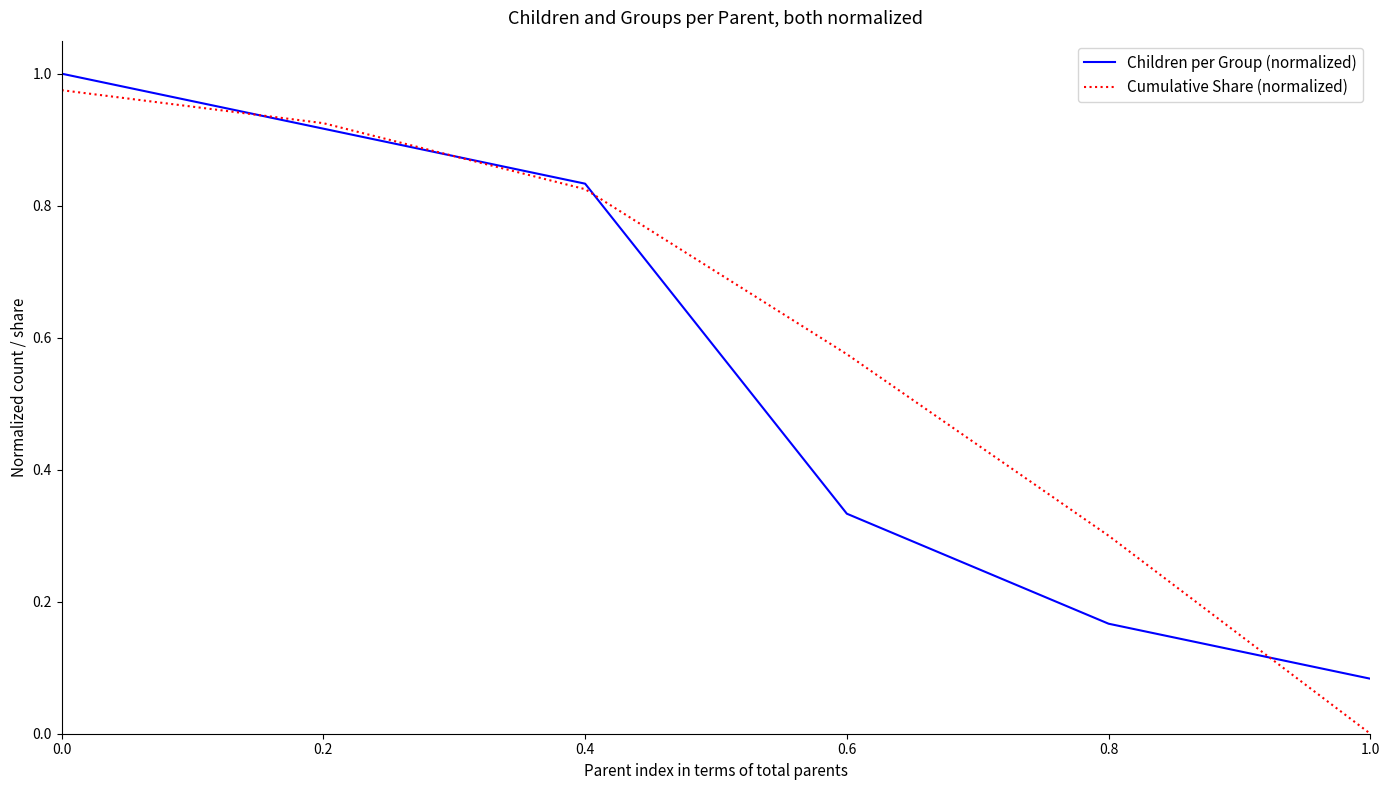

What are all the series names shown in the legend?

Children per Group (normalized), Cumulative Share (normalized)